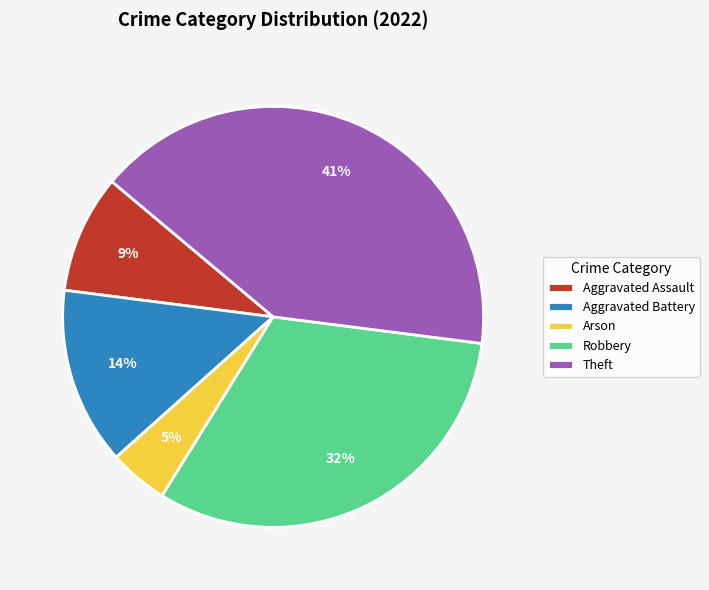

Is there any slice that represents more than half of the pie?

No